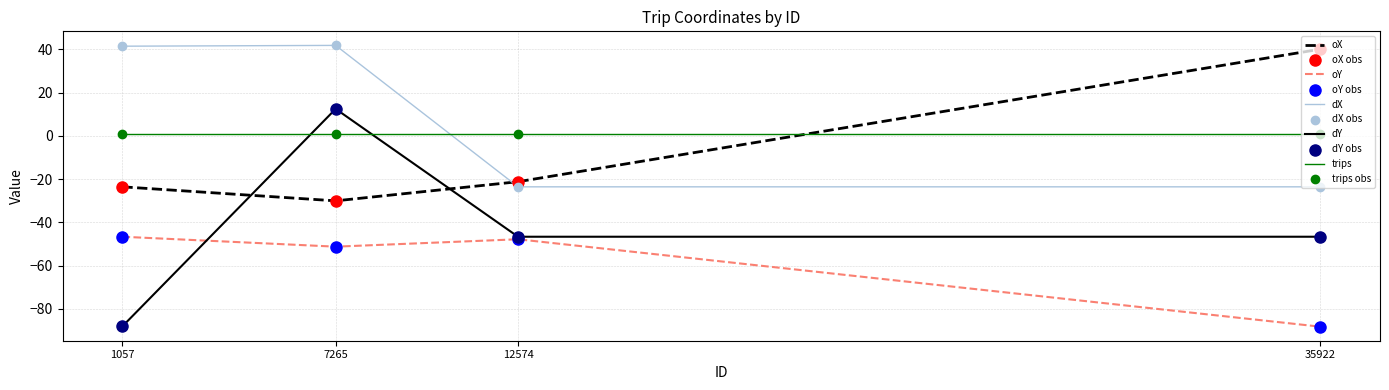

Which series changed the most between 1057 and 12574?

dX